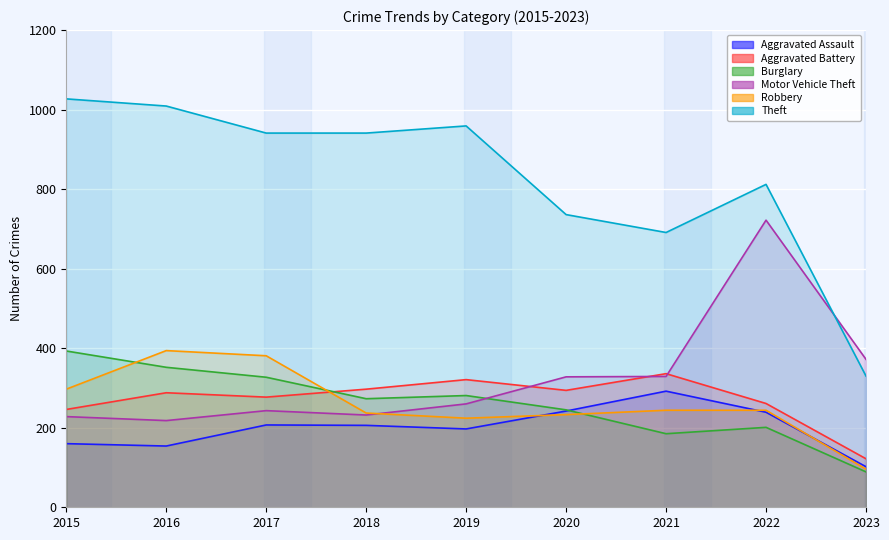

Between 2019 and 2016, which is larger?

2019